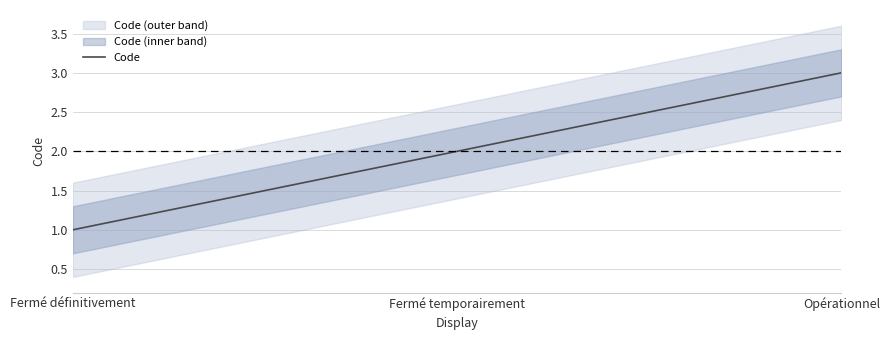

How many series are shown in this chart?

1